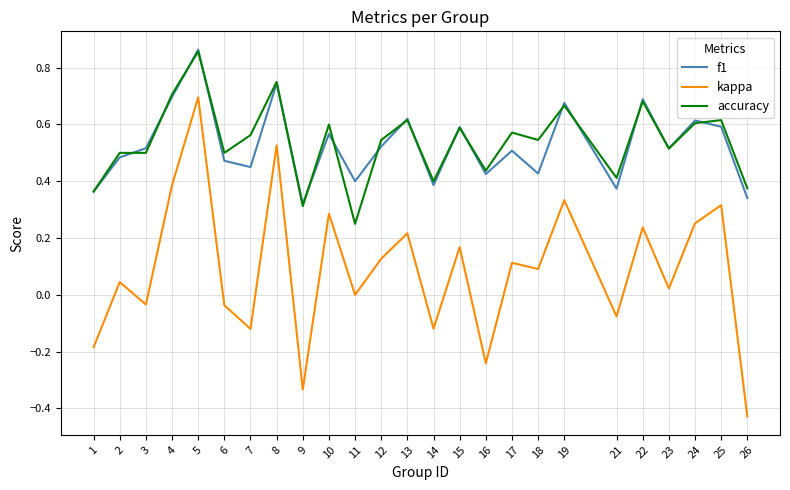

At which label does f1 reach its minimum?

9